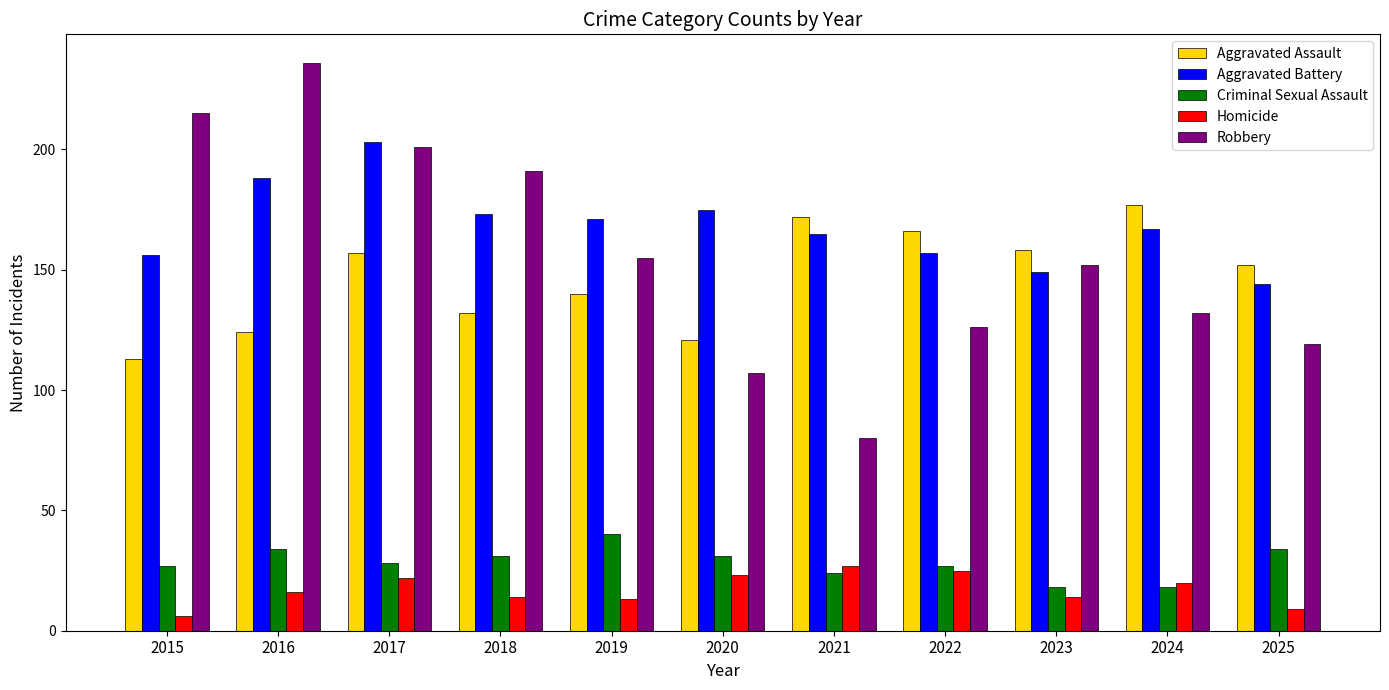

What is the difference between the highest and lowest values at 2020?

152